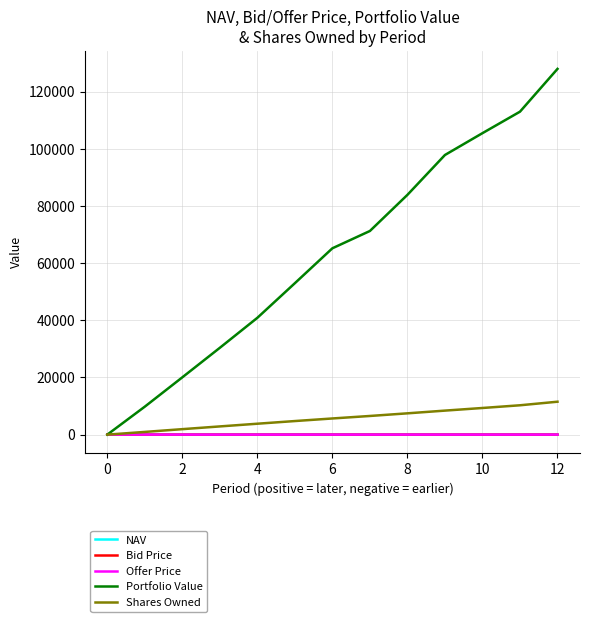

What is the highest value of the Offer Price series?

11.6